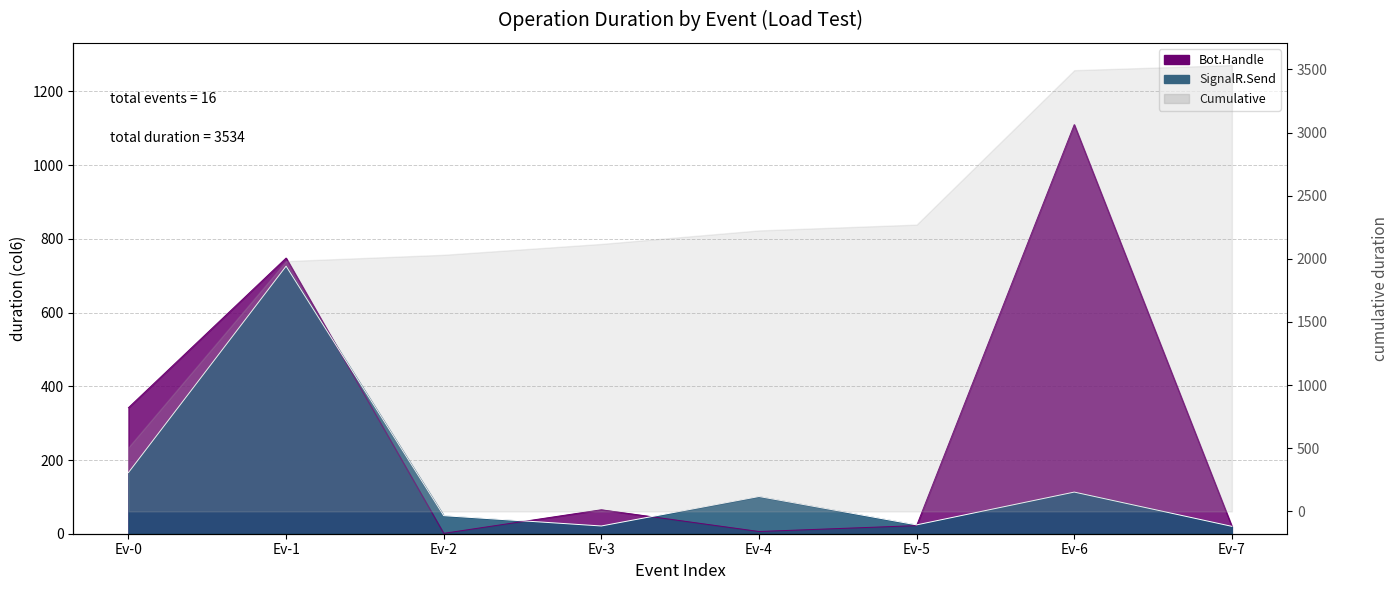

What is the ratio of the value at Ev-5 to the value at Ev-7?

1.2